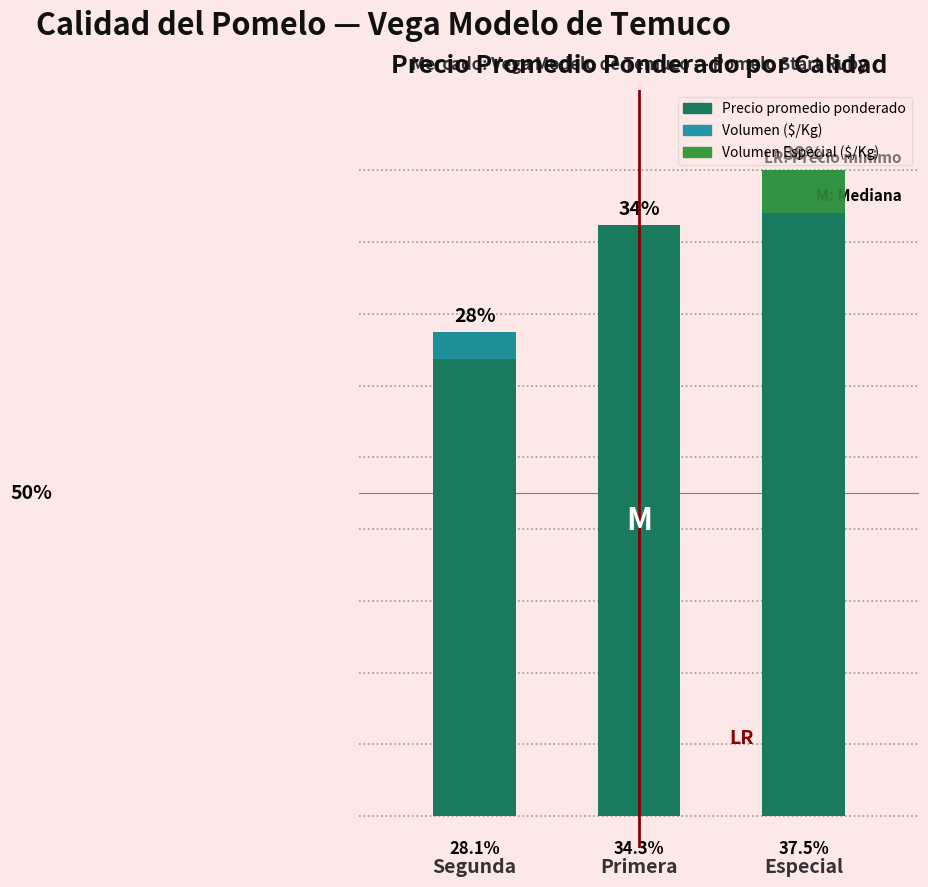

What is the ratio of the value at Segunda to the value at Primera?

0.8